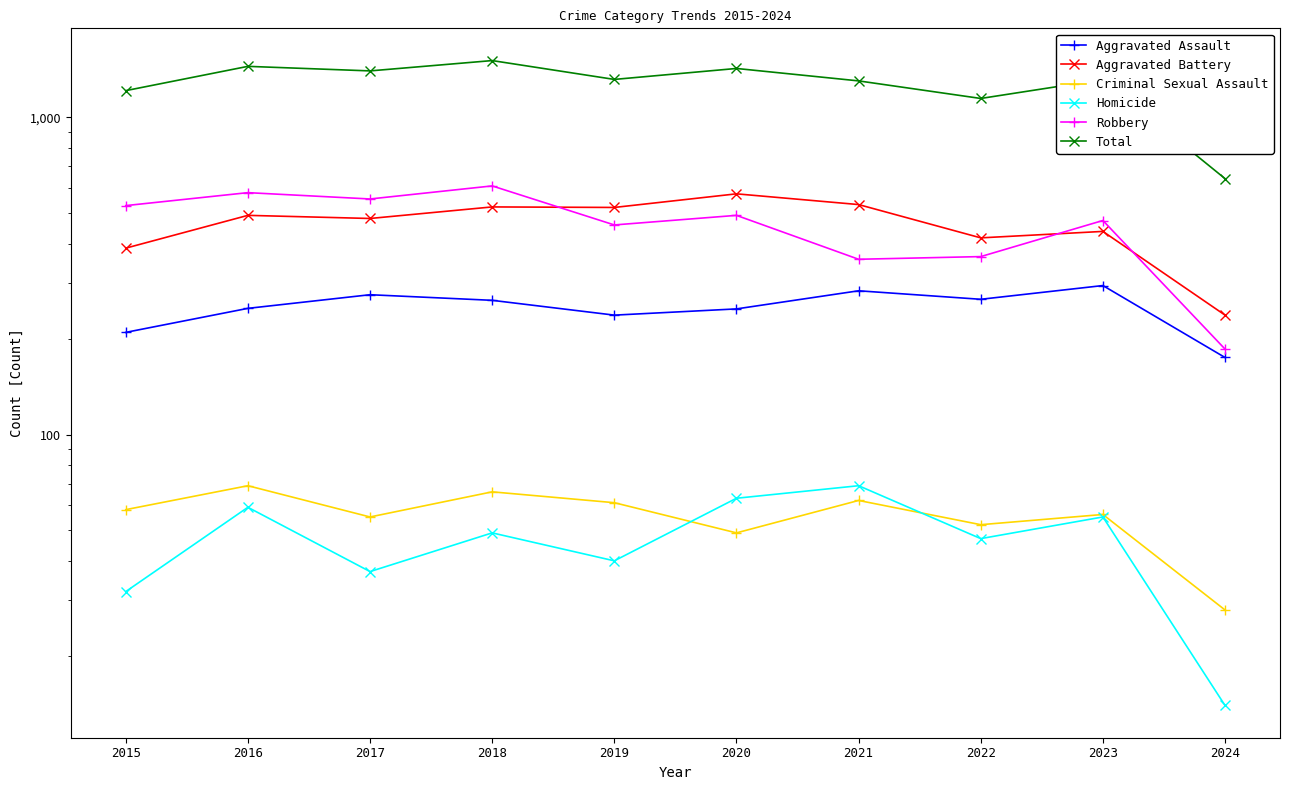

Does the chart have visible grid lines?

No